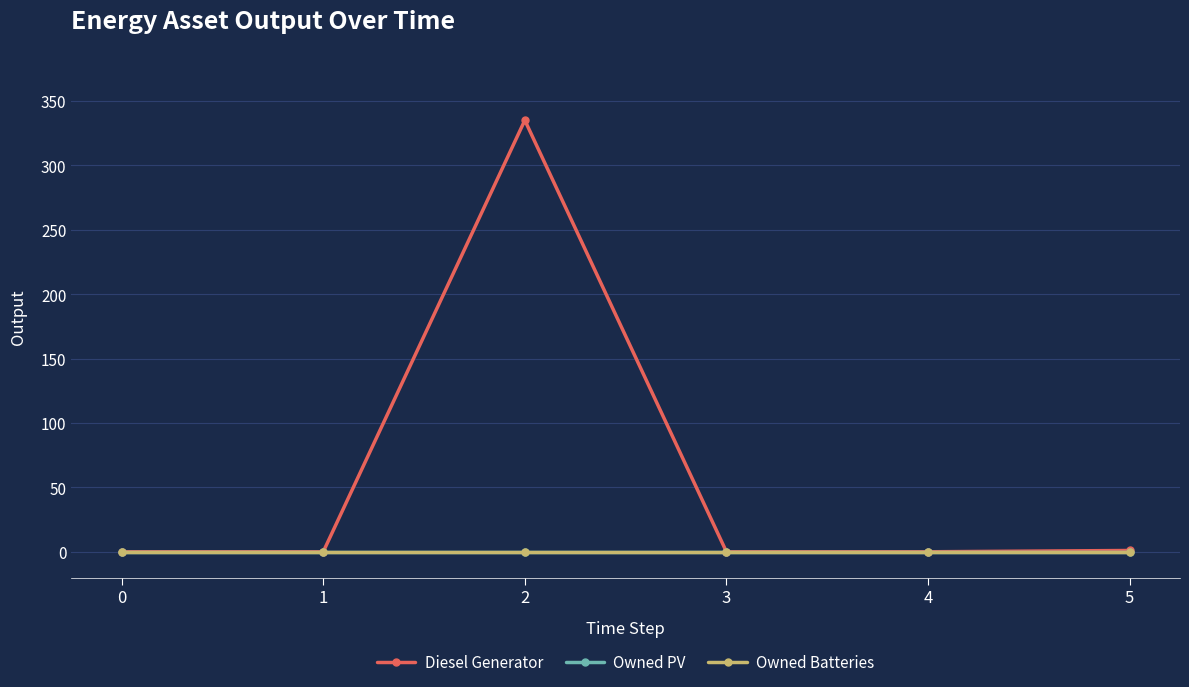

Which series has the largest range (max minus min)?

Diesel Generator